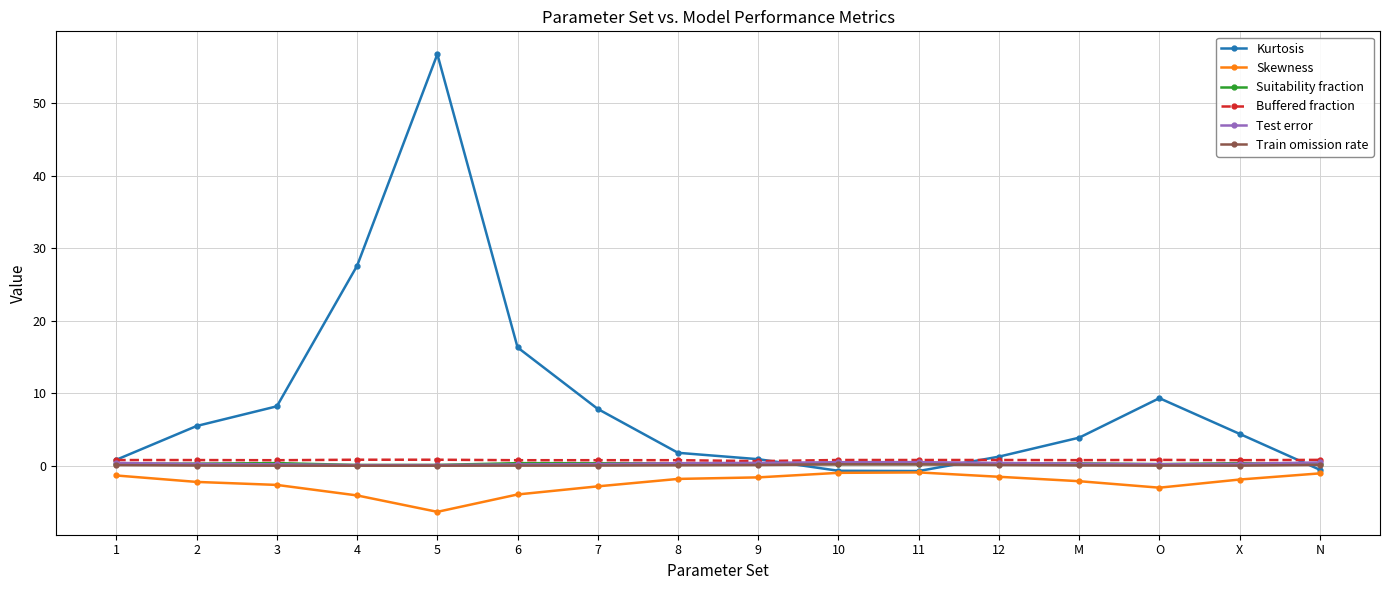

True or false: Train omission rate has more than 0 interior local peaks.

True